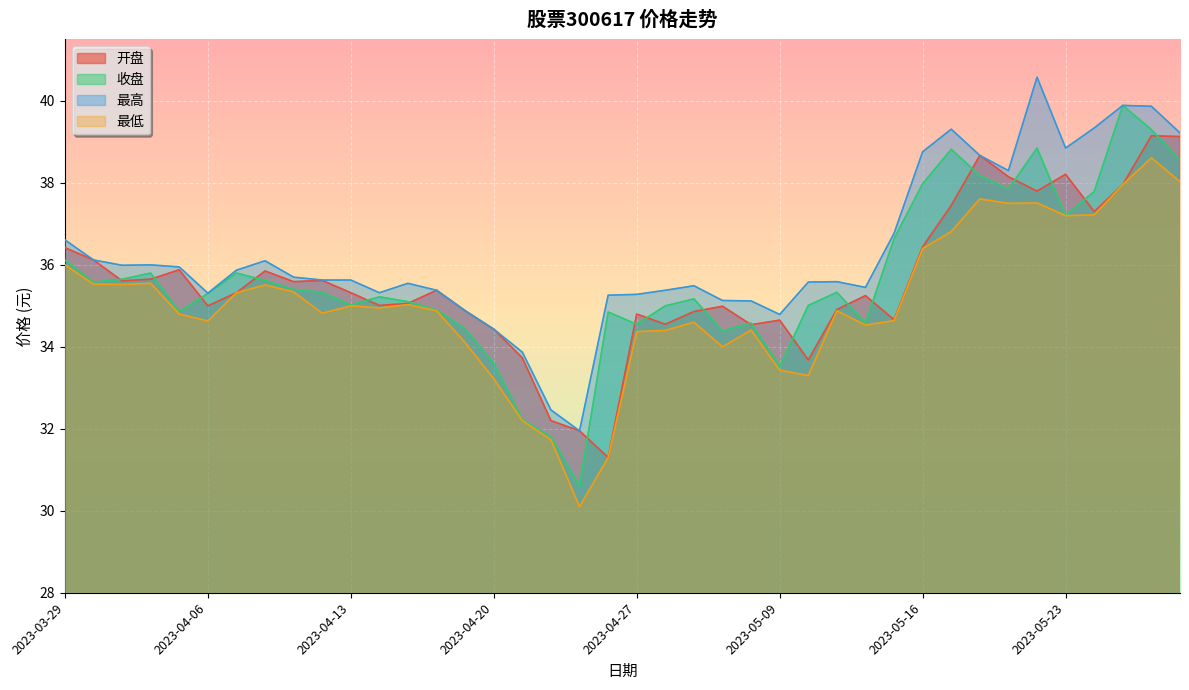

Between 2023-04-28 and 2023-03-29, which is larger?

2023-03-29